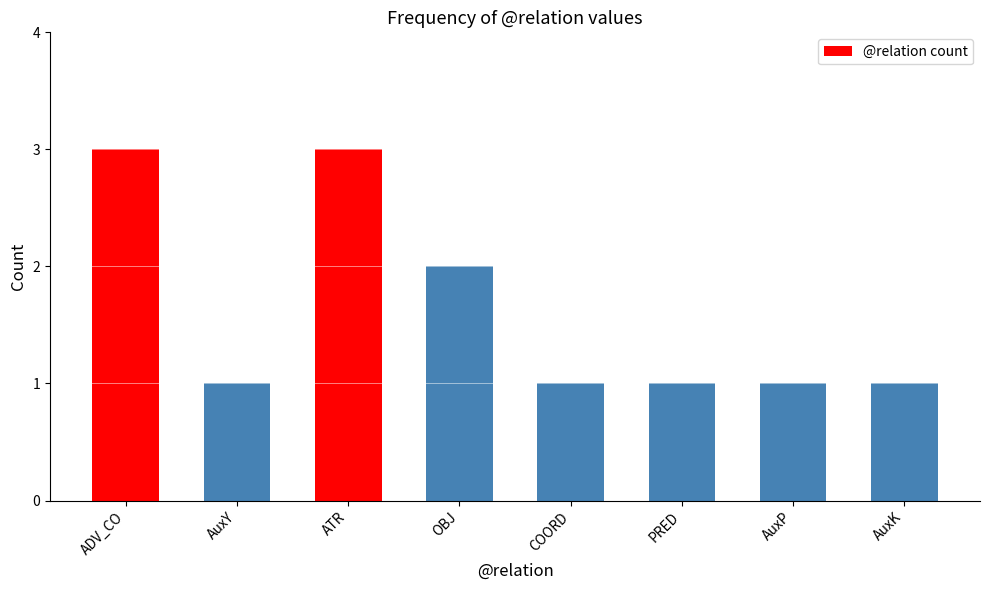

Approximately how many times larger is the value at AuxY compared to OBJ?

0.5